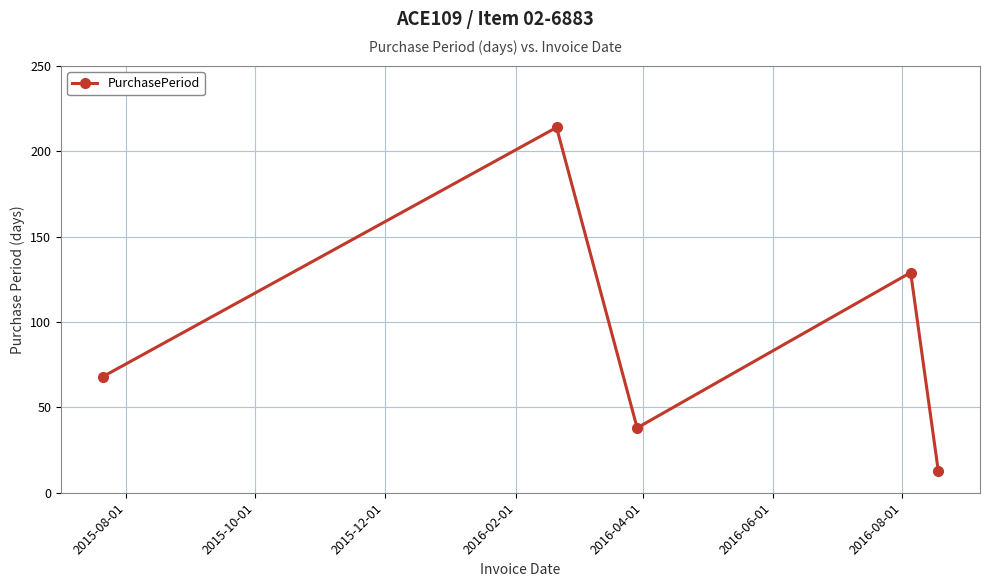

What is the value of the 4th point from the left?

129